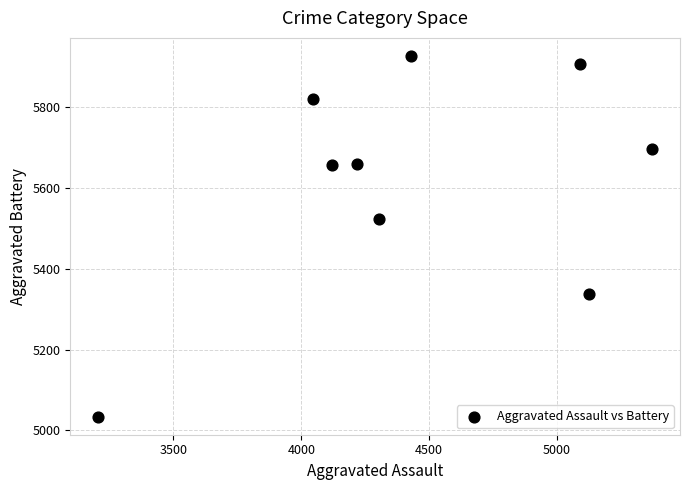

What Y value in the scatter plot is closest to 5480?

5524